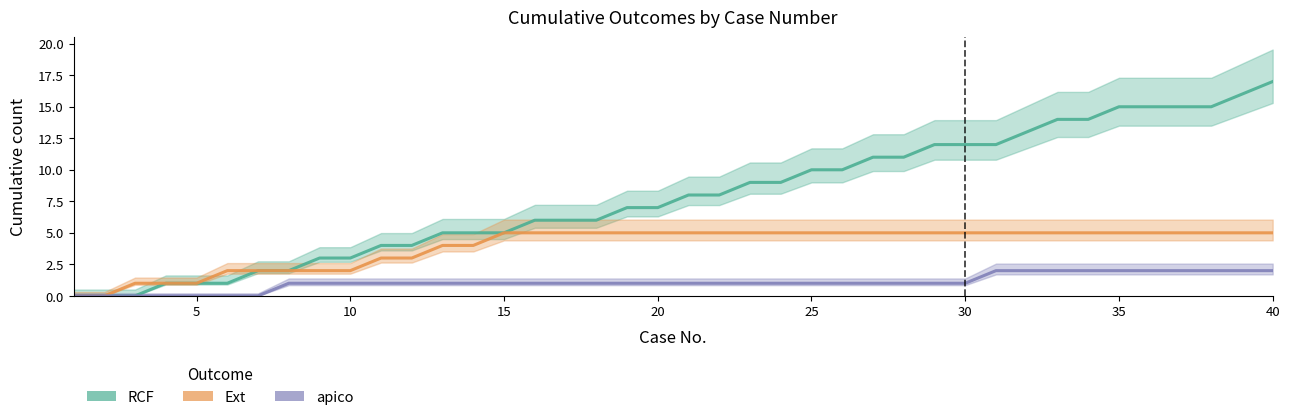

Count the number of categories in the chart.

40